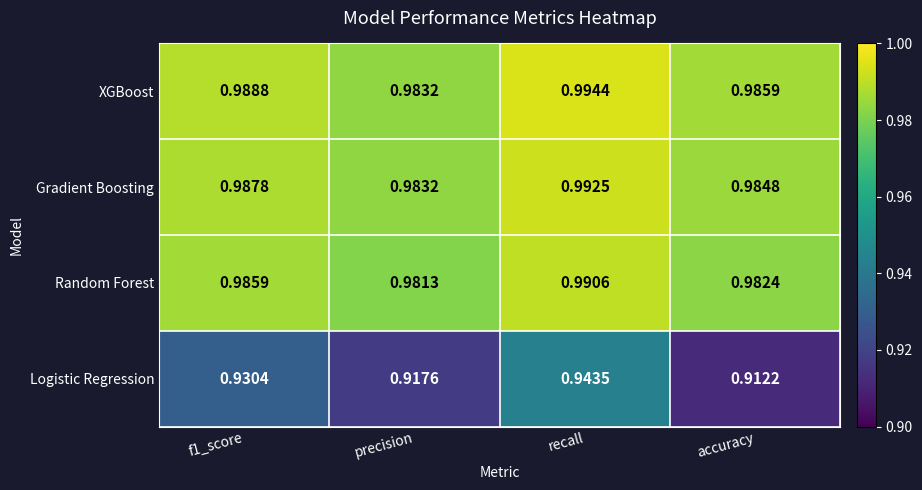

Where is Random Forest nearest to the value 0?

precision